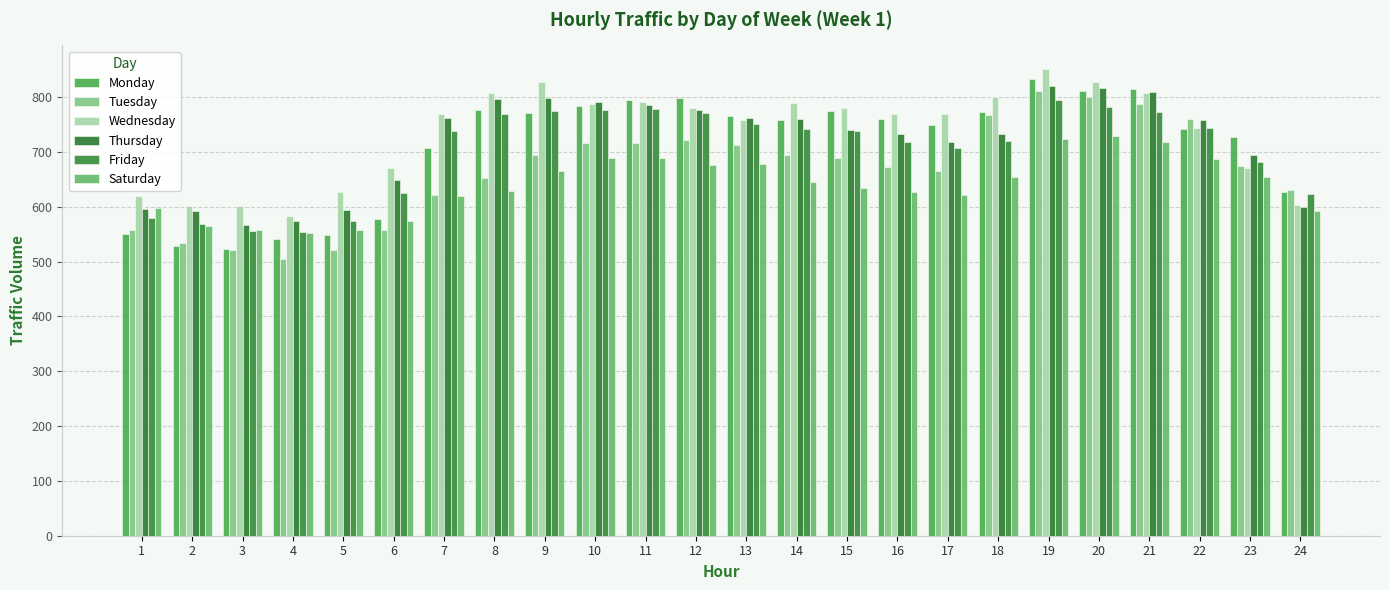

How many values in the Monday series are below 760?

12